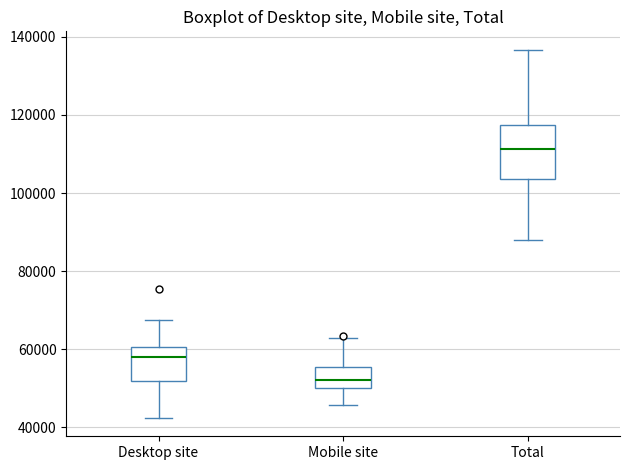

Which box has the lowest median line?

Mobile site